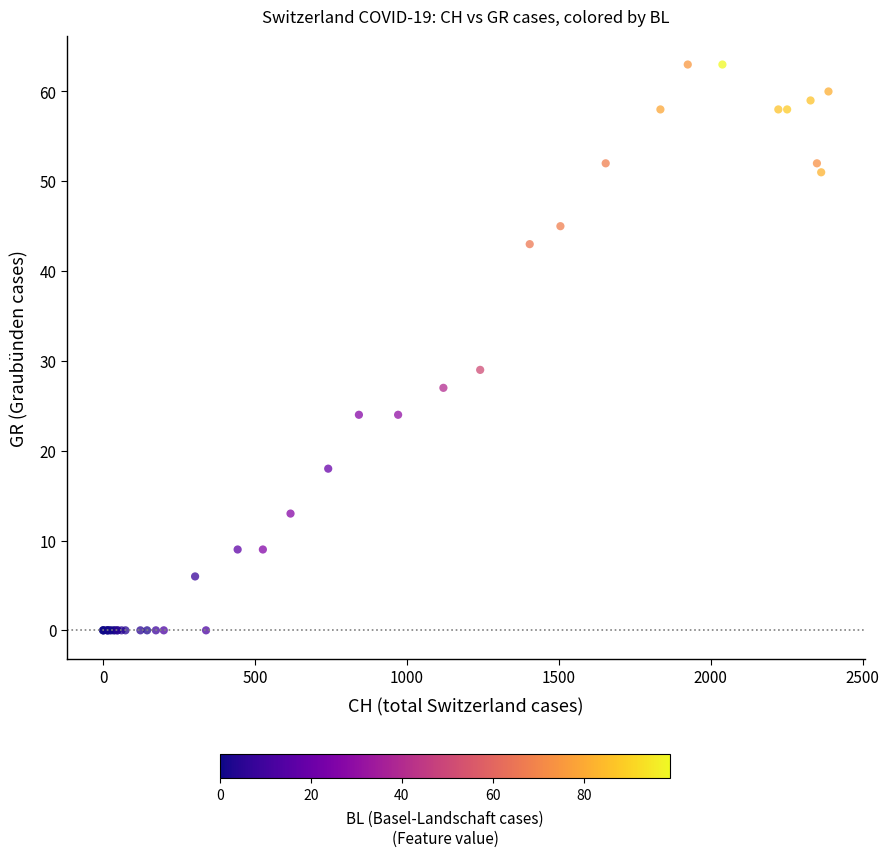

What Y value in the scatter plot is closest to 31?

29